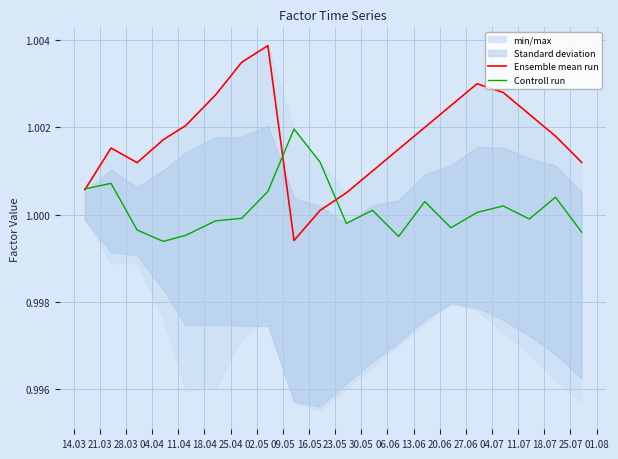

What is the label of the 9th point from the right?

30.05